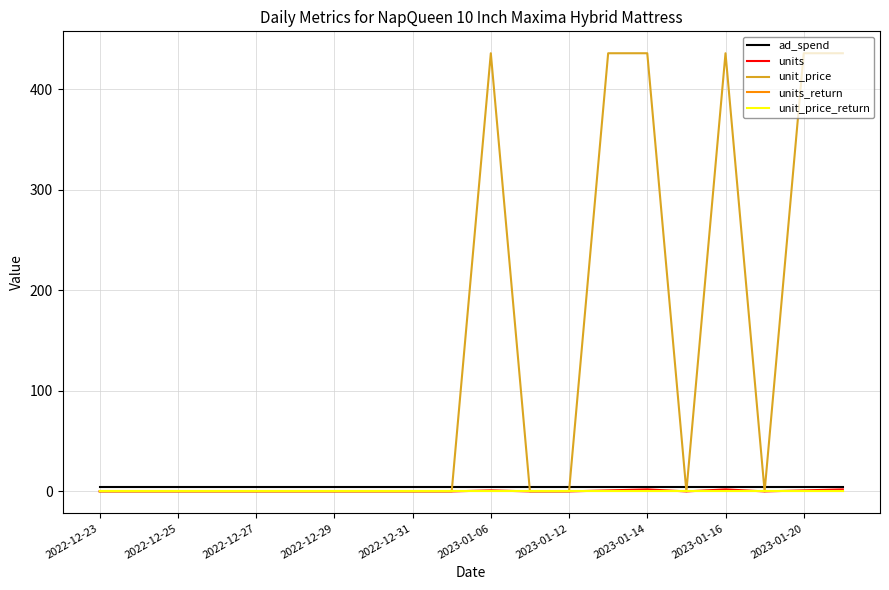

Does the chart have visible grid lines?

Yes